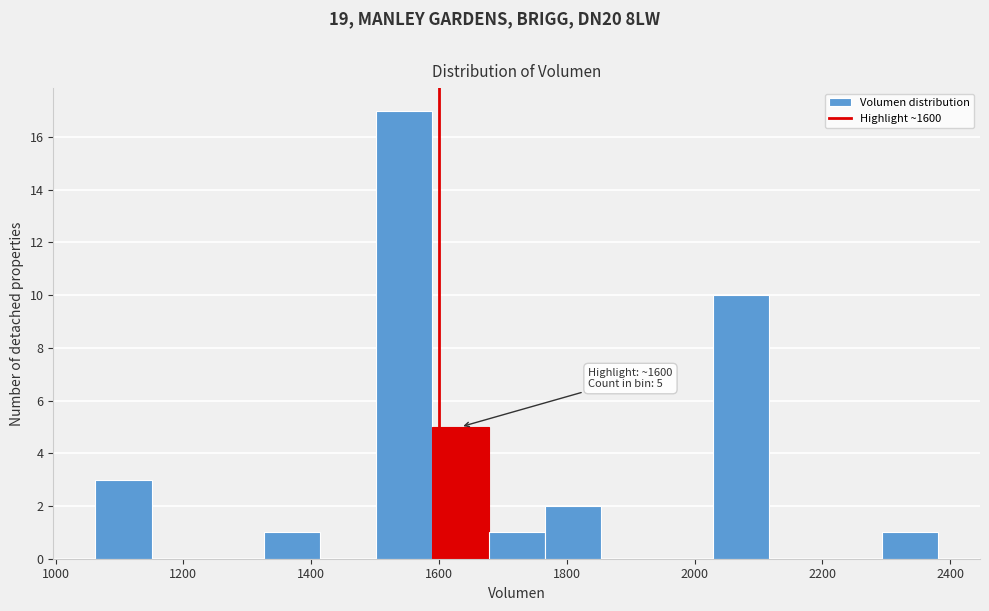

Which range on the x-axis has the tallest bar?

1500 to 1580